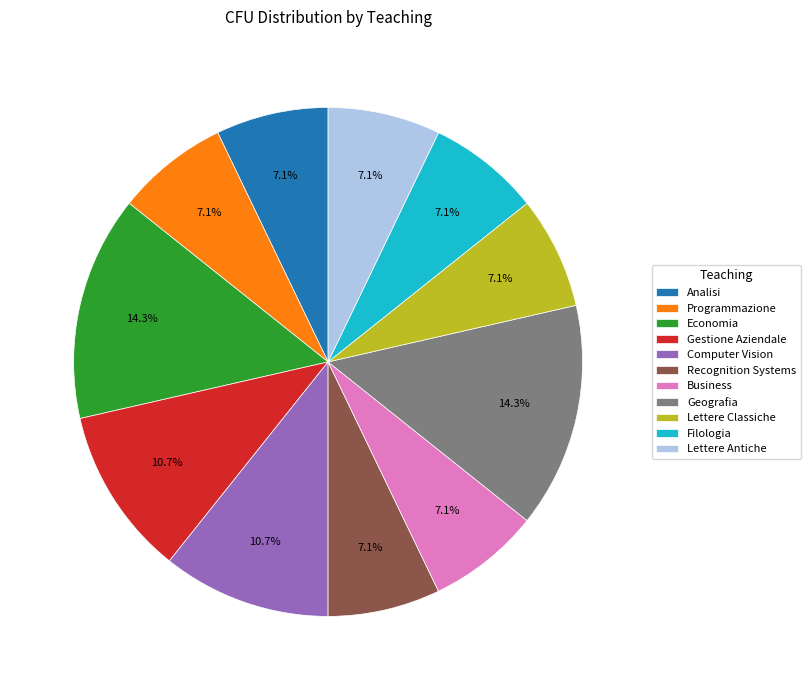

How much of the chart is everything except Lettere Classiche?

92.9%